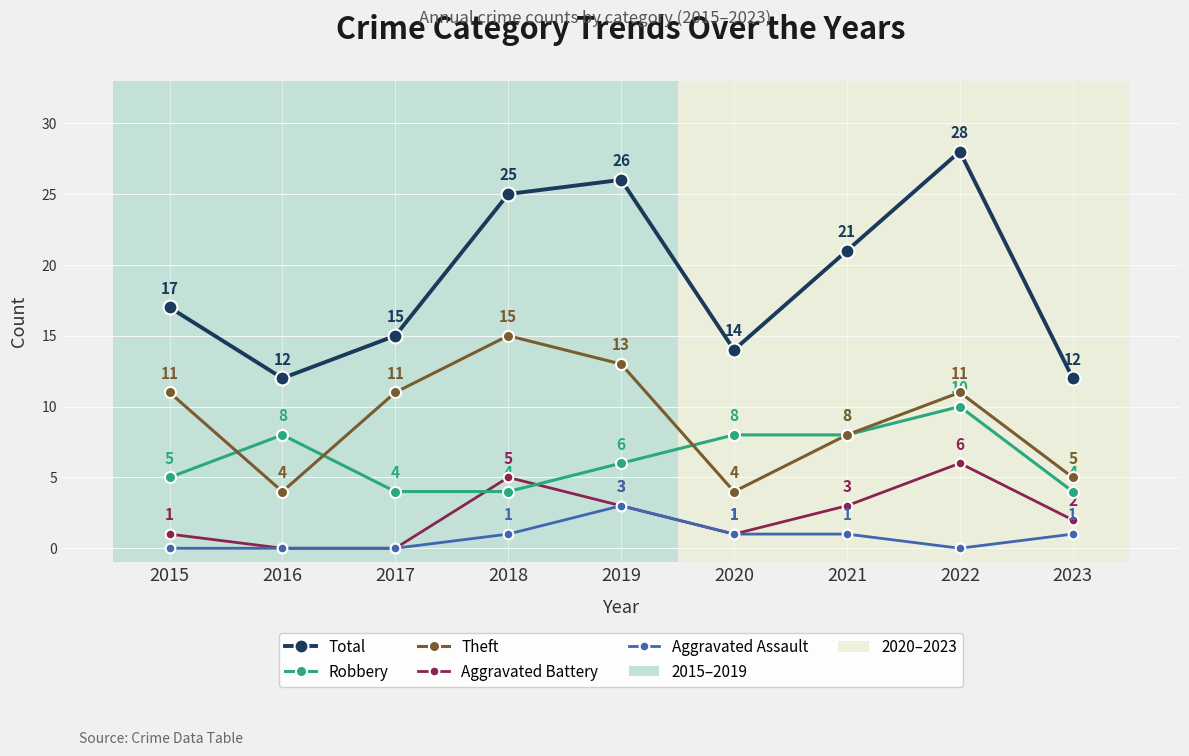

What is the value of the Robbery point at the 7th from the left?

8